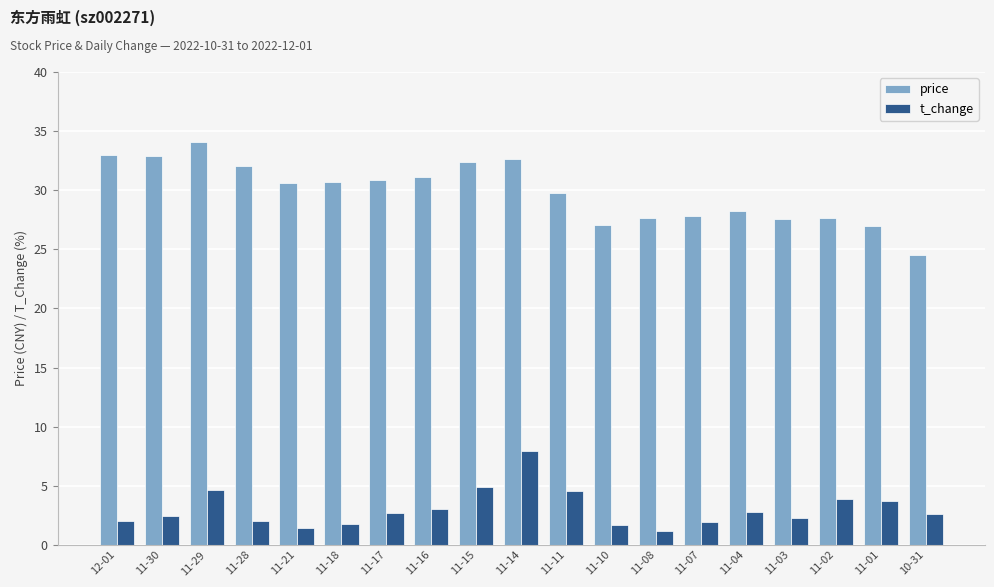

Rank the series by their average value, from highest to lowest.

price, t_change